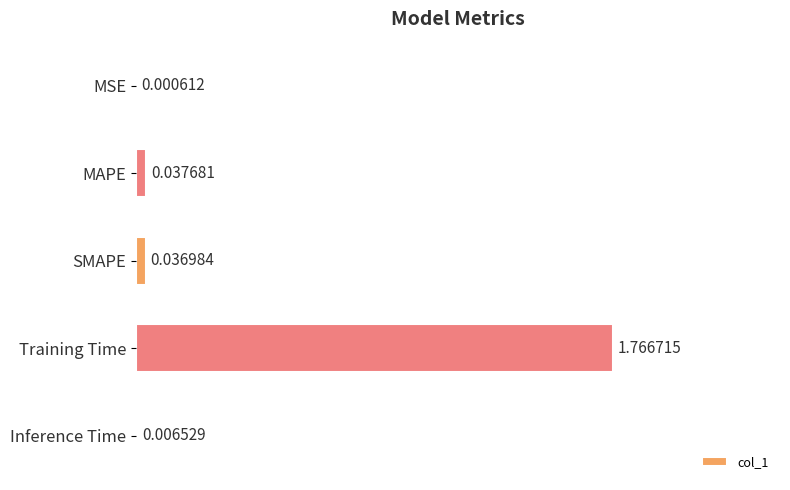

Are the bars grouped side by side (vs. stacked)?

No